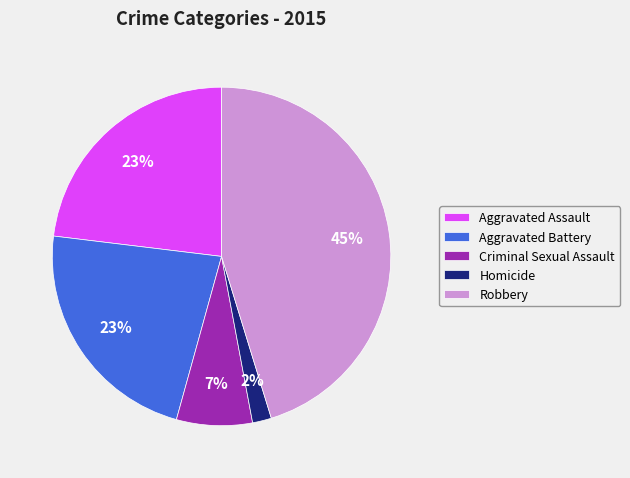

True or false: Aggravated Battery accounts for 23% of the total.

True